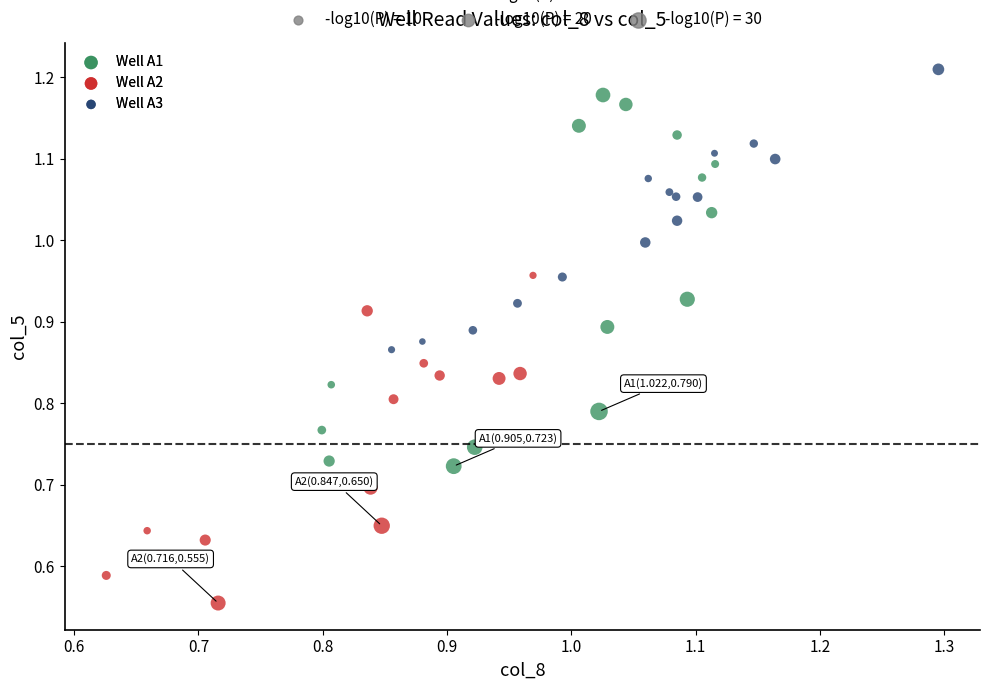

Which series reaches the minimum Y coordinate?

Well A2